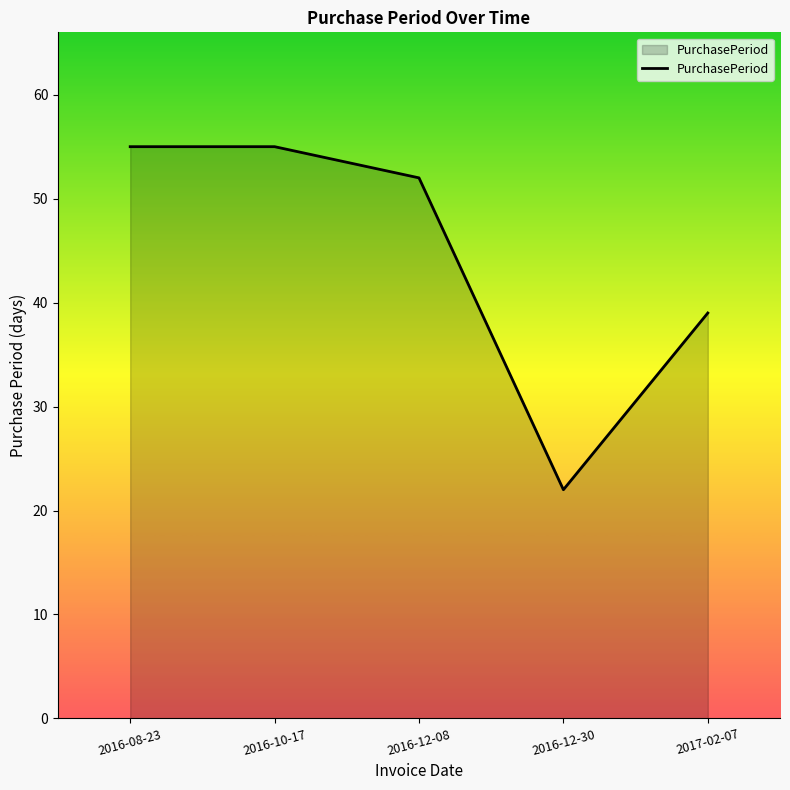

What is the average value?

45